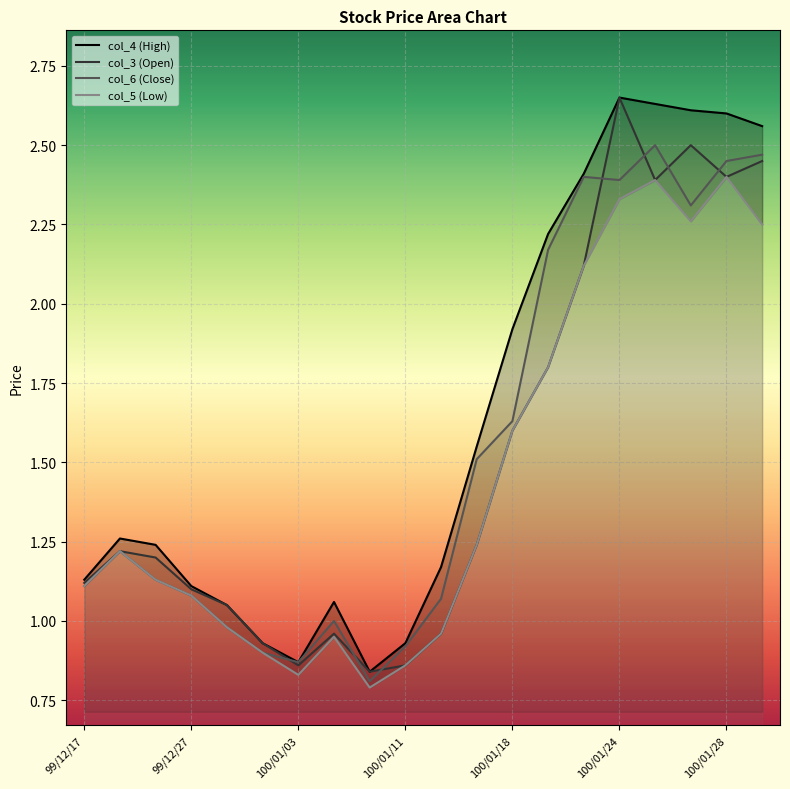

Between 100/01/21 and 99/12/28, which is larger?

100/01/21